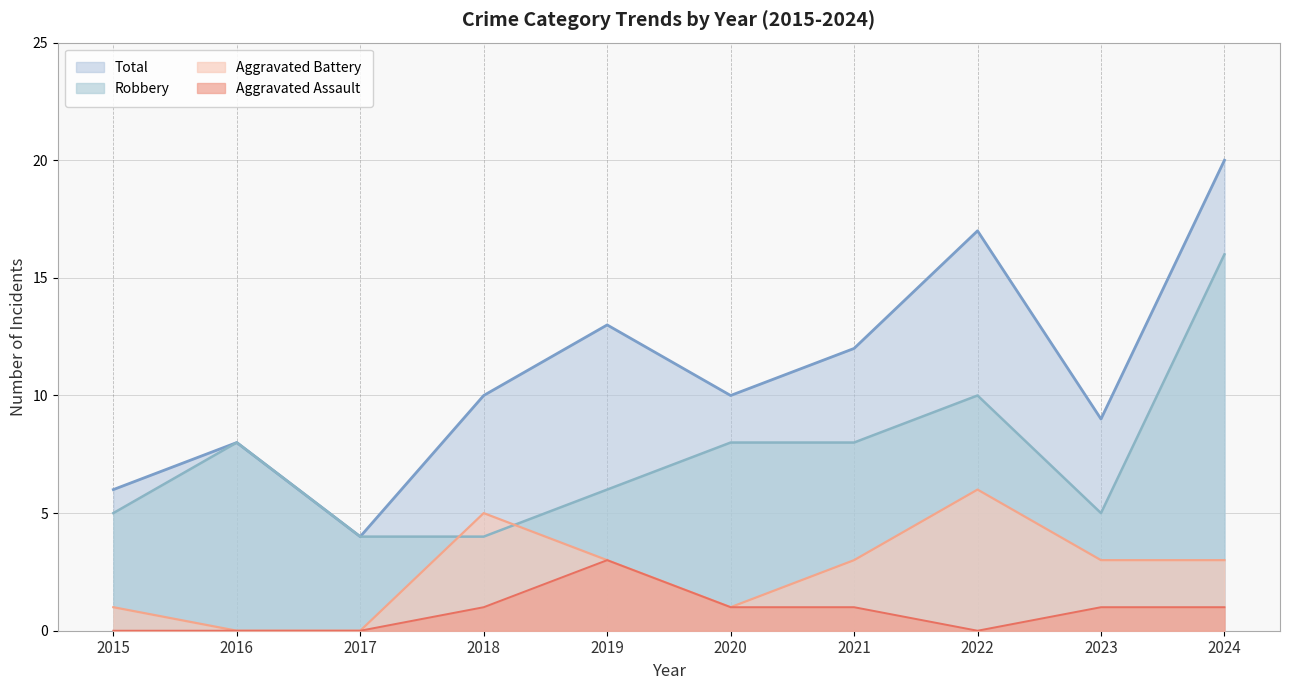

What is the sum of all Aggravated Battery values?

25